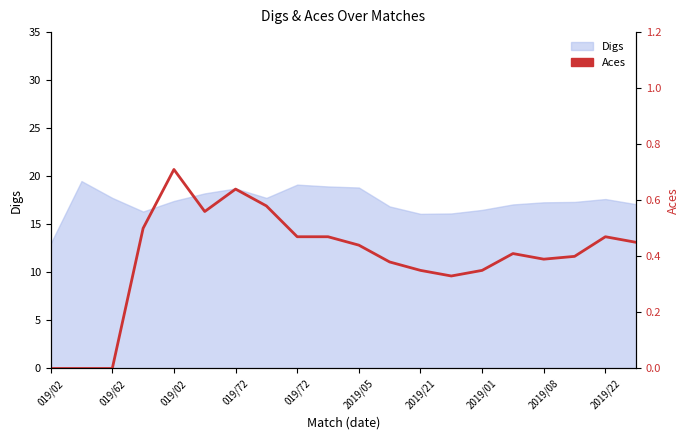

What is the difference between the second highest and second lowest values?

0.6